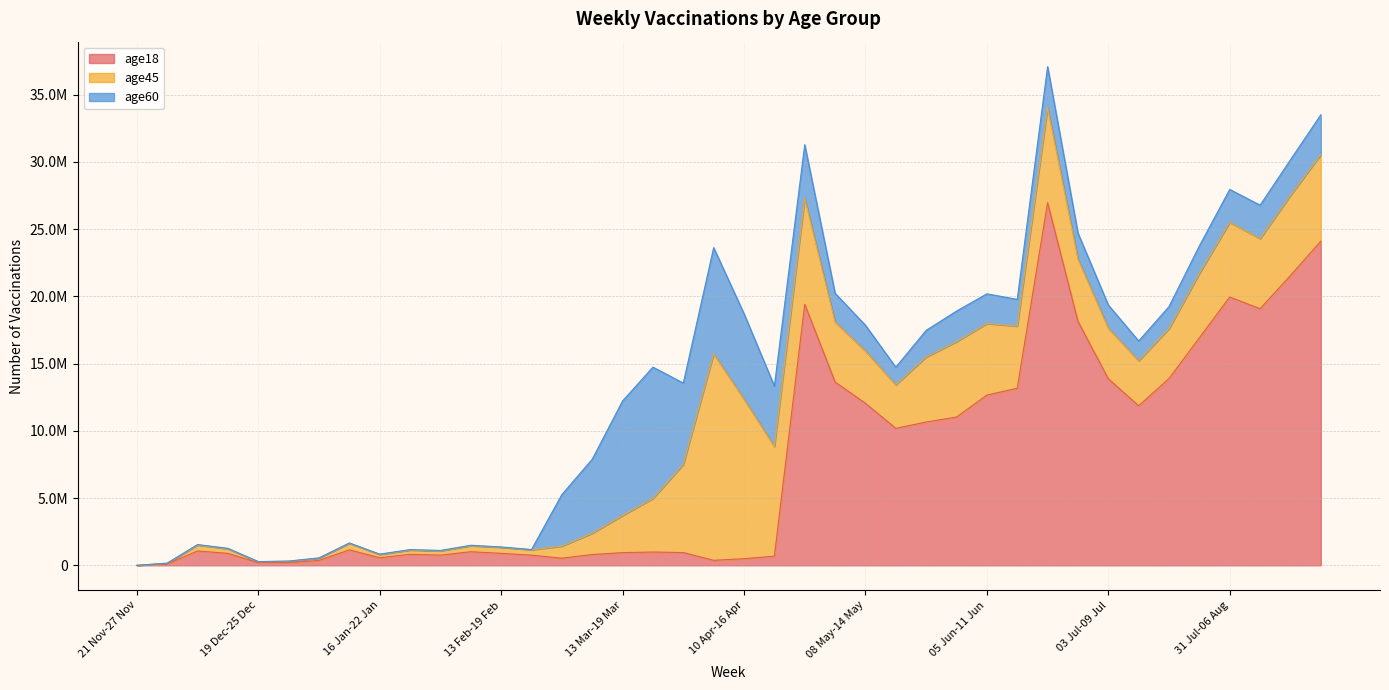

Reading left to right, extract all data points from this chart.

age18: 0	109568	1069555	889588	195161	195608	367764	1150281	561701	820169	758433	1011933	892122	759110	530884	805805	944967	990172	950825	371946	495097	680352	19414344	13636413	12049208	10189591	10659291	11028487	12659833	13169565	26968533	18147197	13874868	11862684	13895086	16920819	19953651	19085040	21553416	24107359
age45: 6	49056	439631	335087	72628	107128	173594	490200	250758	311408	315187	442848	448400	396814	897435	1577940	2759619	3984441	6555282	15359415	11864709	8152548	7889134	4458725	3885893	3232231	4838838	5603353	5323701	4621405	7070598	4640801	3765291	3352314	3712699	4781365	5552734	5213253	5956355	6432434
age60: 4	3974	36461	38794	10297	14955	11344	21491	18562	41656	33486	38485	24585	19341	3834624	5507051	8522503	9764511	6048035	7894069	6352954	4494752	3978165	2141287	1918402	1313508	1976257	2276627	2207065	1989424	3051560	1923392	1721598	1468671	1636226	2058261	2449217	2487374	2650937	2964903